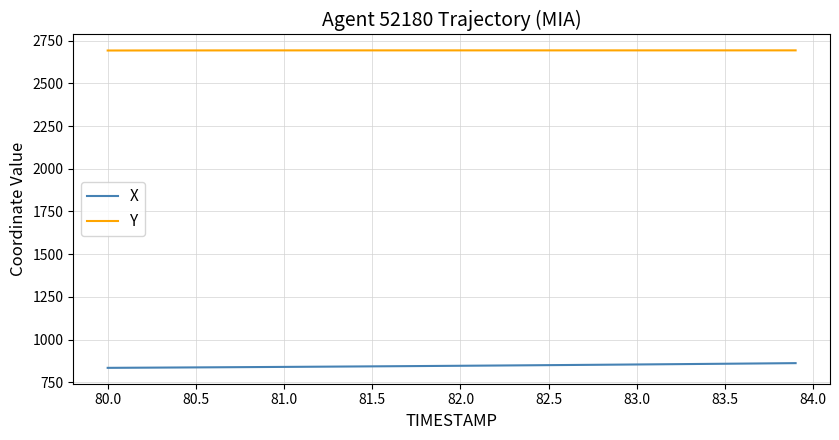

What is the maximum value for X?

862.0